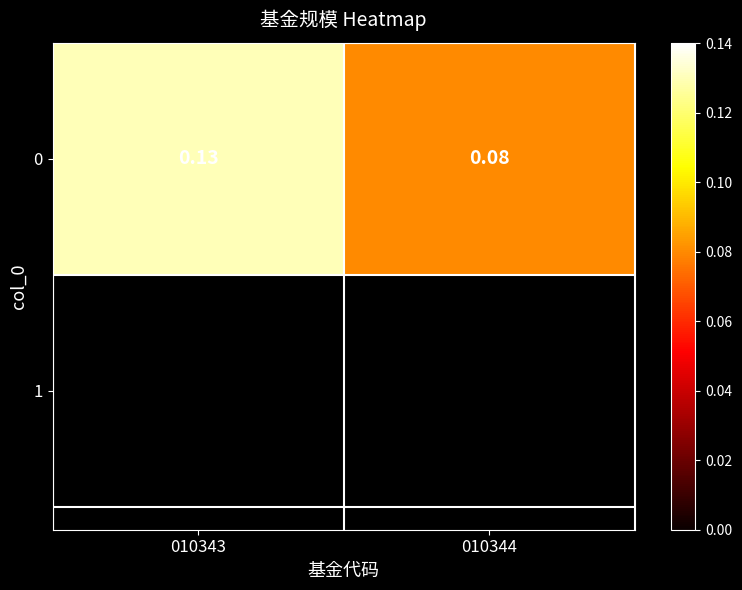

List the labels in order of value, largest first.

010343, 010344